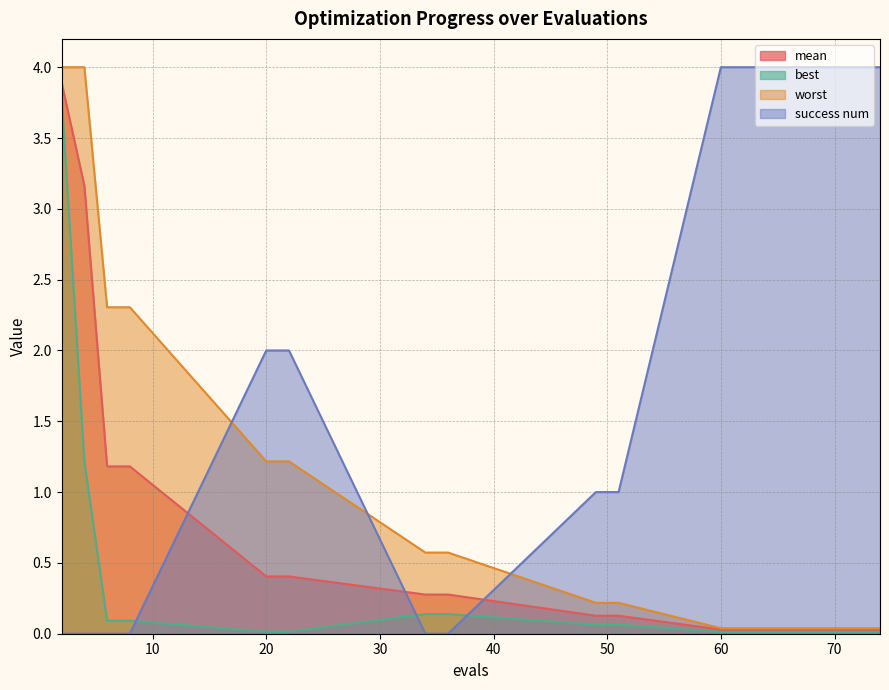

Which series has the largest total across all categories?

success num